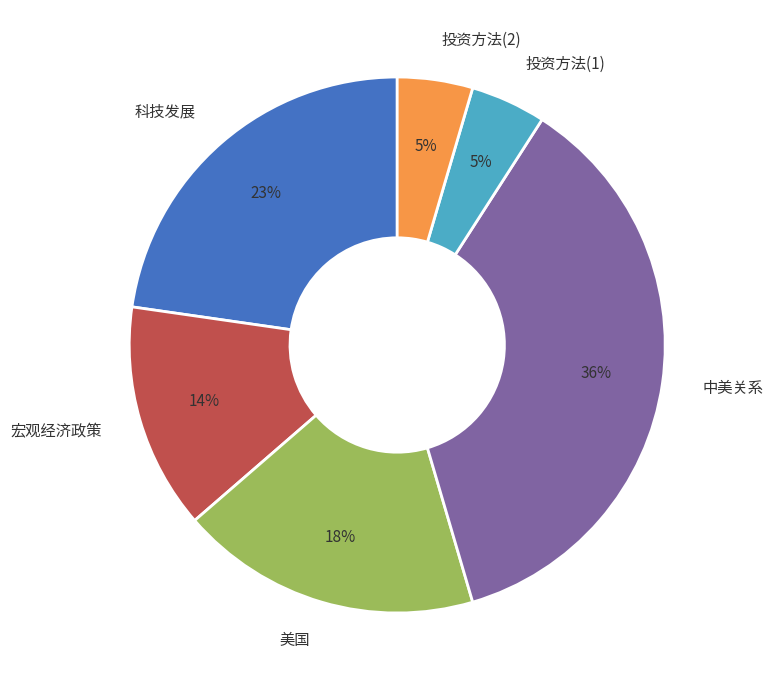

Which slice is the largest?

中美关系